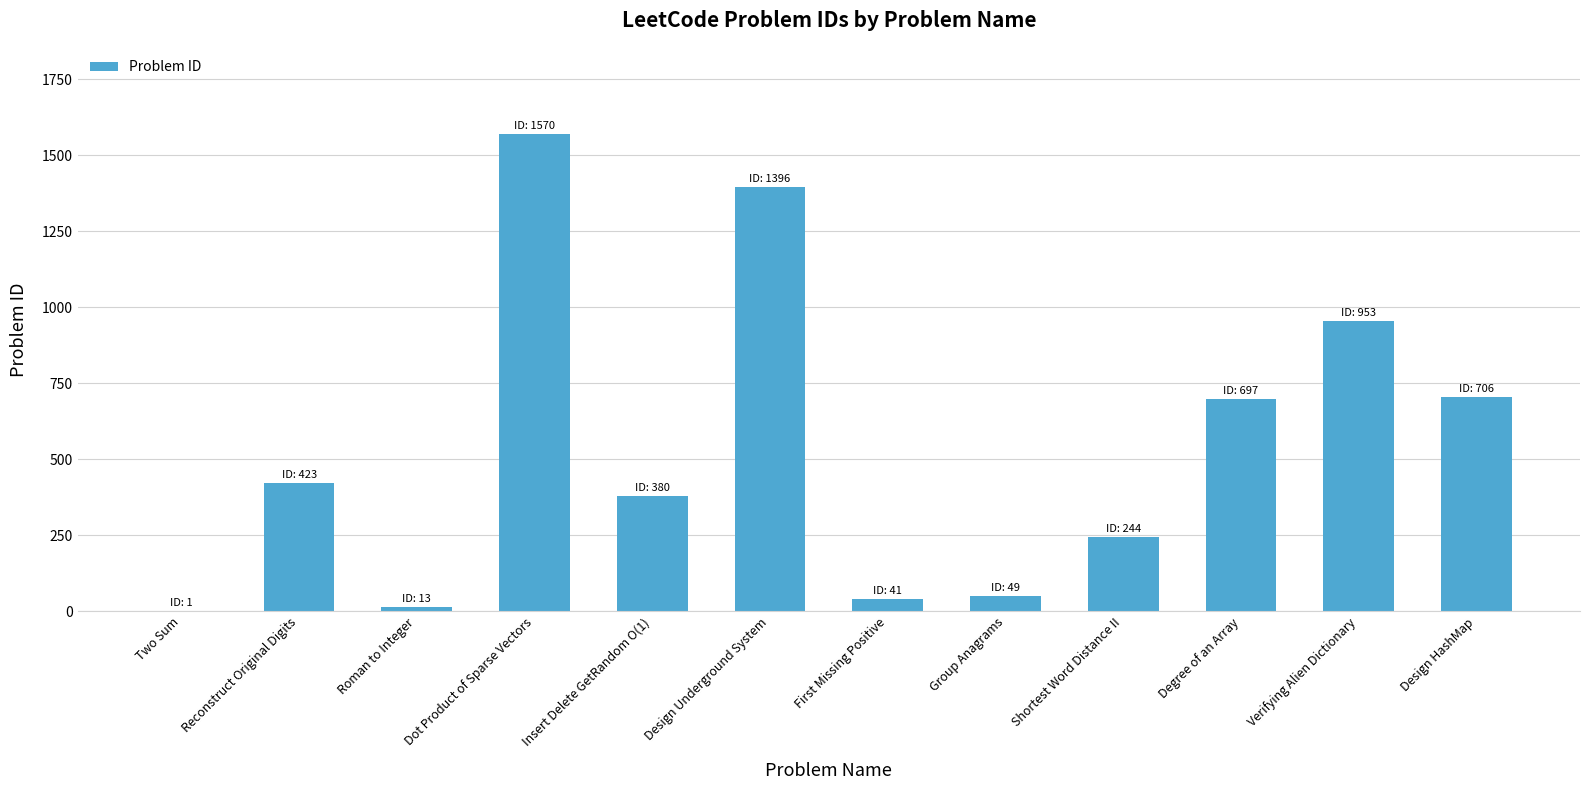

The chart shows a value of 49 at Group Anagrams. True or false?

True